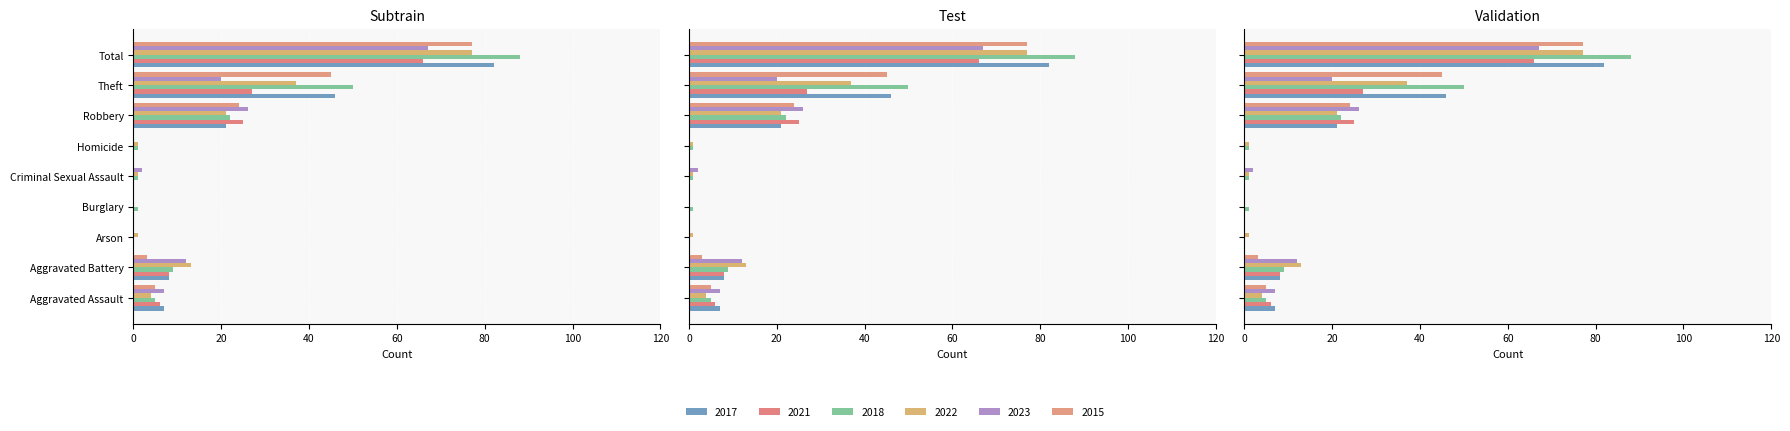

Which label corresponds to the largest value in the chart?

Total